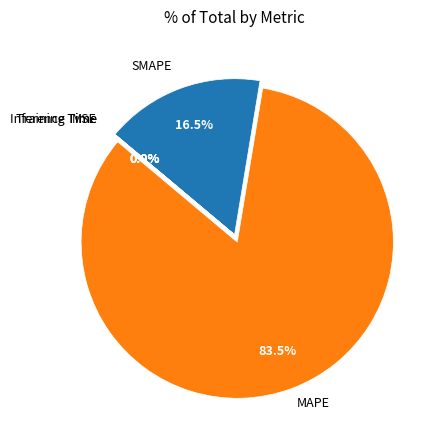

Do MAPE and SMAPE together represent more than half of the pie?

Yes